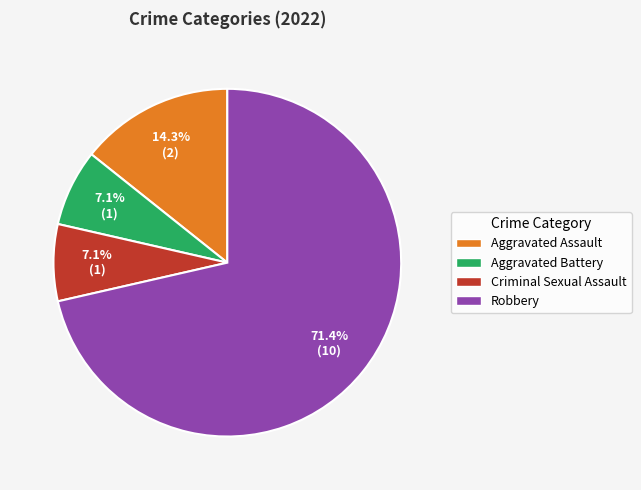

To the nearest percent, what is the difference between the largest and smallest slice percentages?

64%